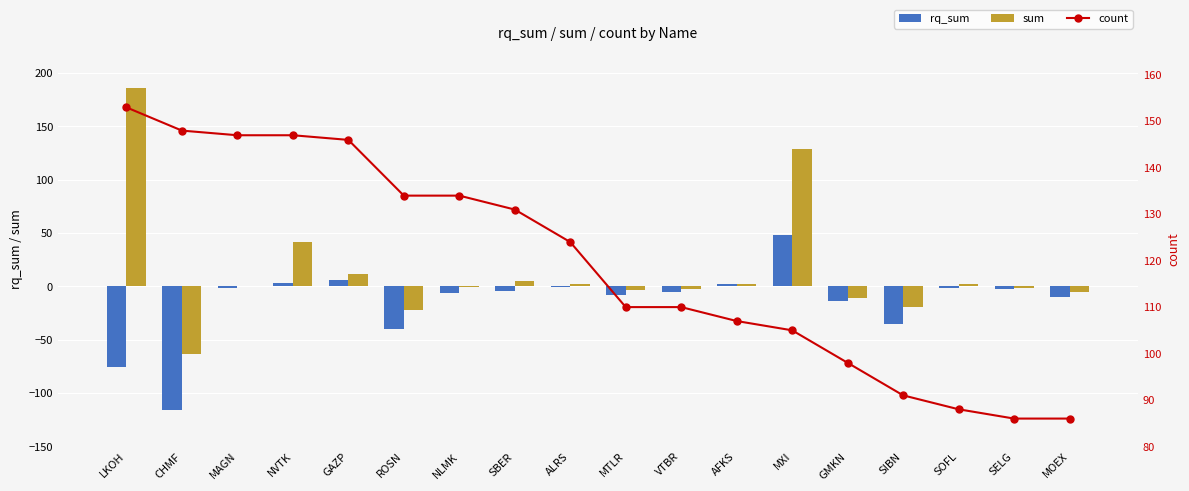

Reading left to right, what are all the values shown in this chart?

rq_sum: LKOH=-75.7	CHMF=-115.6	MAGN=-1.9	NVTK=3.4	GAZP=6.3	ROSN=-39.6	NLMK=-6.6	SBER=-4.4	ALRS=-0.1	MTLR=-7.7	VTBR=-5.0	AFKS=1.9	MXI=48.5	GMKN=-13.7	SIBN=-35.7	SOFL=-1.1	SELG=-2.4	MOEX=-10.0
sum: LKOH=185.5	CHMF=-63.2	MAGN=-0.0	NVTK=42.0	GAZP=11.2	ROSN=-22.3	NLMK=-1.0	SBER=5.2	ALRS=1.8	MTLR=-3.8	VTBR=-2.3	AFKS=2.4	MXI=128.5	GMKN=-10.6	SIBN=-19.7	SOFL=2.3	SELG=-1.2	MOEX=-5.0
count: LKOH=153.0	CHMF=148.0	MAGN=147.0	NVTK=147.0	GAZP=146.0	ROSN=134.0	NLMK=134.0	SBER=131.0	ALRS=124.0	MTLR=110.0	VTBR=110.0	AFKS=107.0	MXI=105.0	GMKN=98.0	SIBN=91.0	SOFL=88.0	SELG=86.0	MOEX=86.0